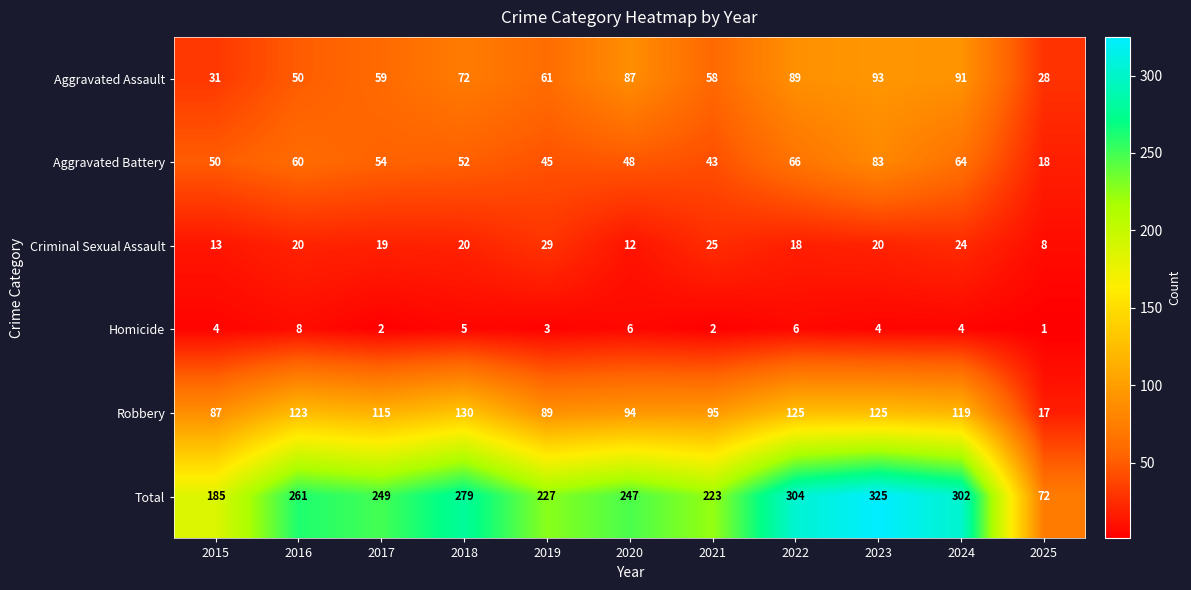

Which series changed the most between 2019 and 2023?

Total